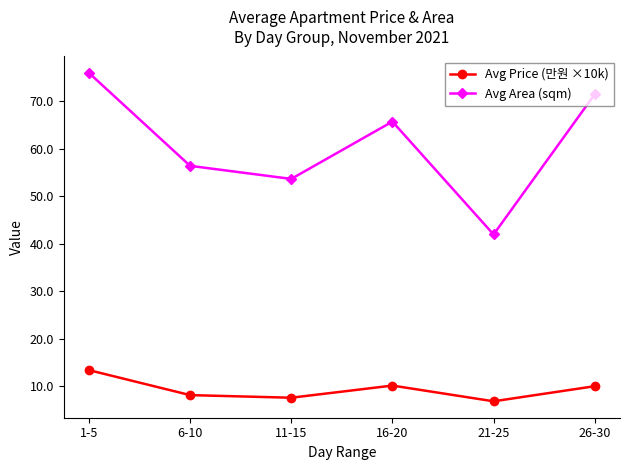

At which category is the sum across all series the highest?

1-5